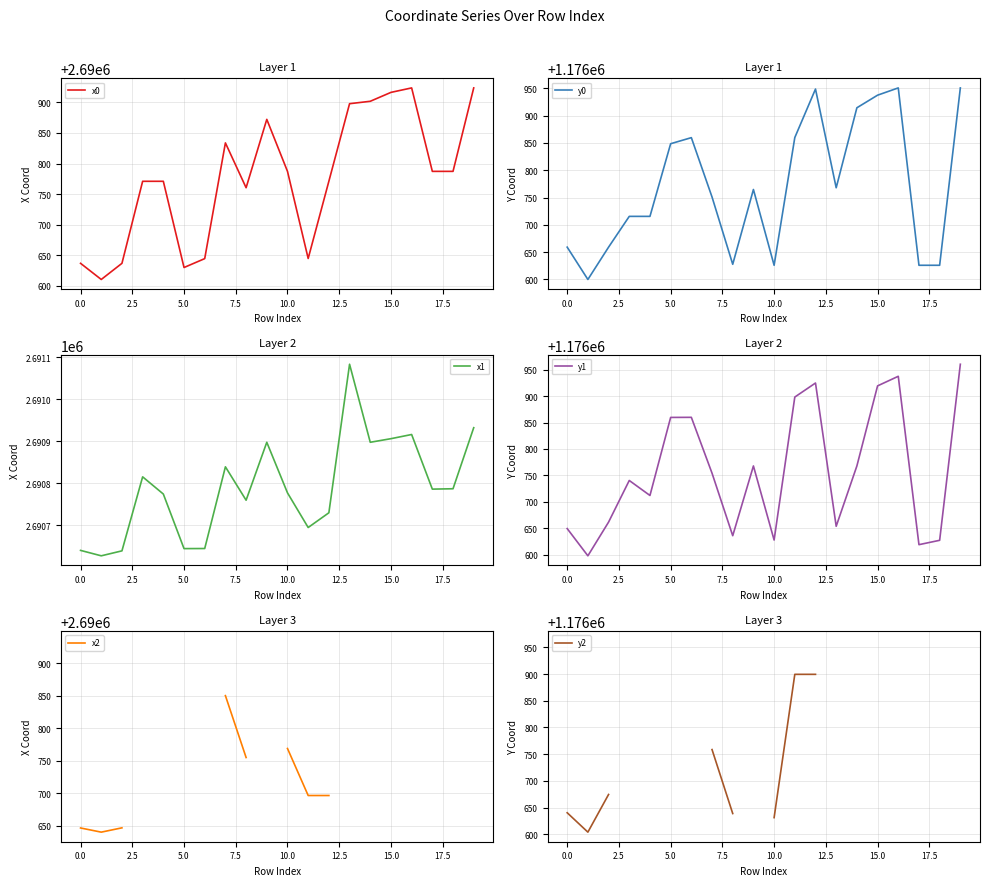

How many intersections are there between y0 and y2?

2